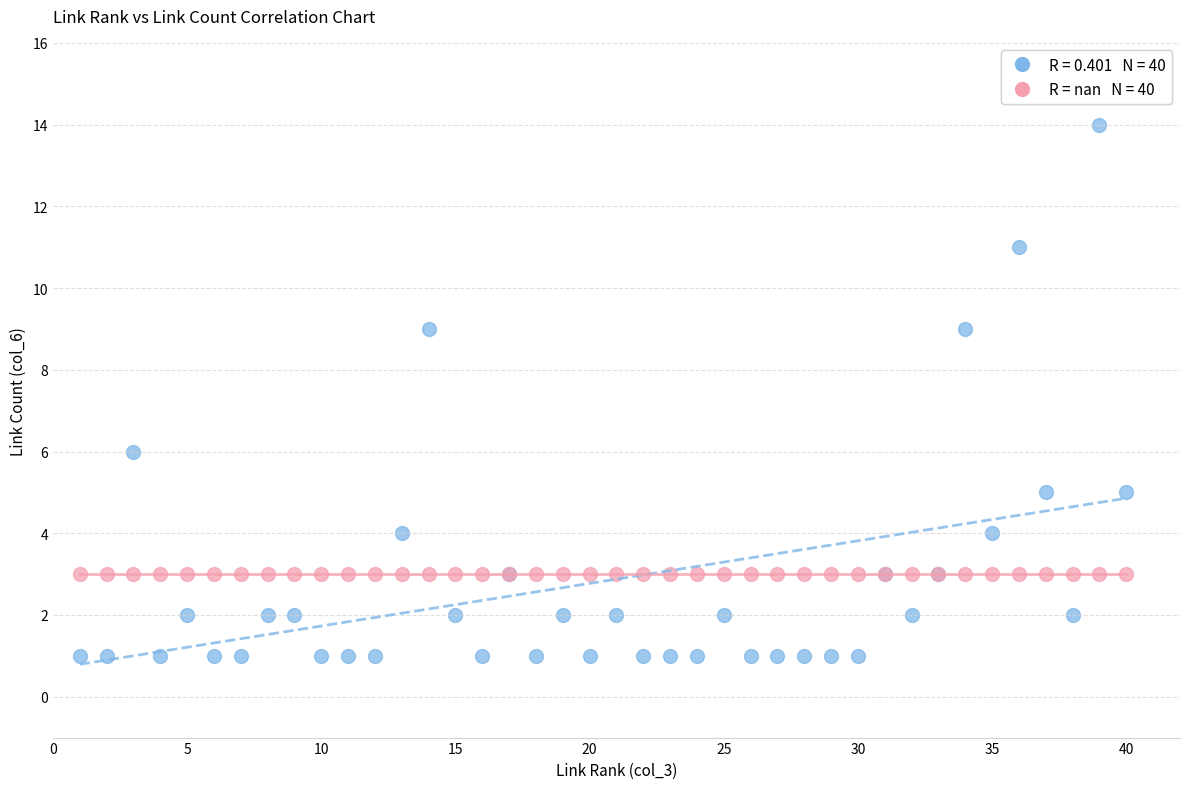

Across all series, what Y value is closest to 7?

6